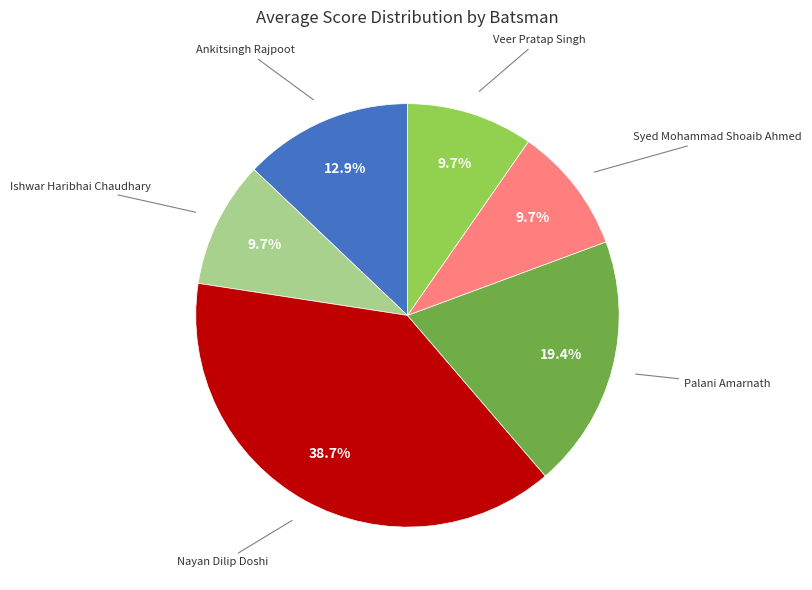

Is there a majority slice in this chart?

No